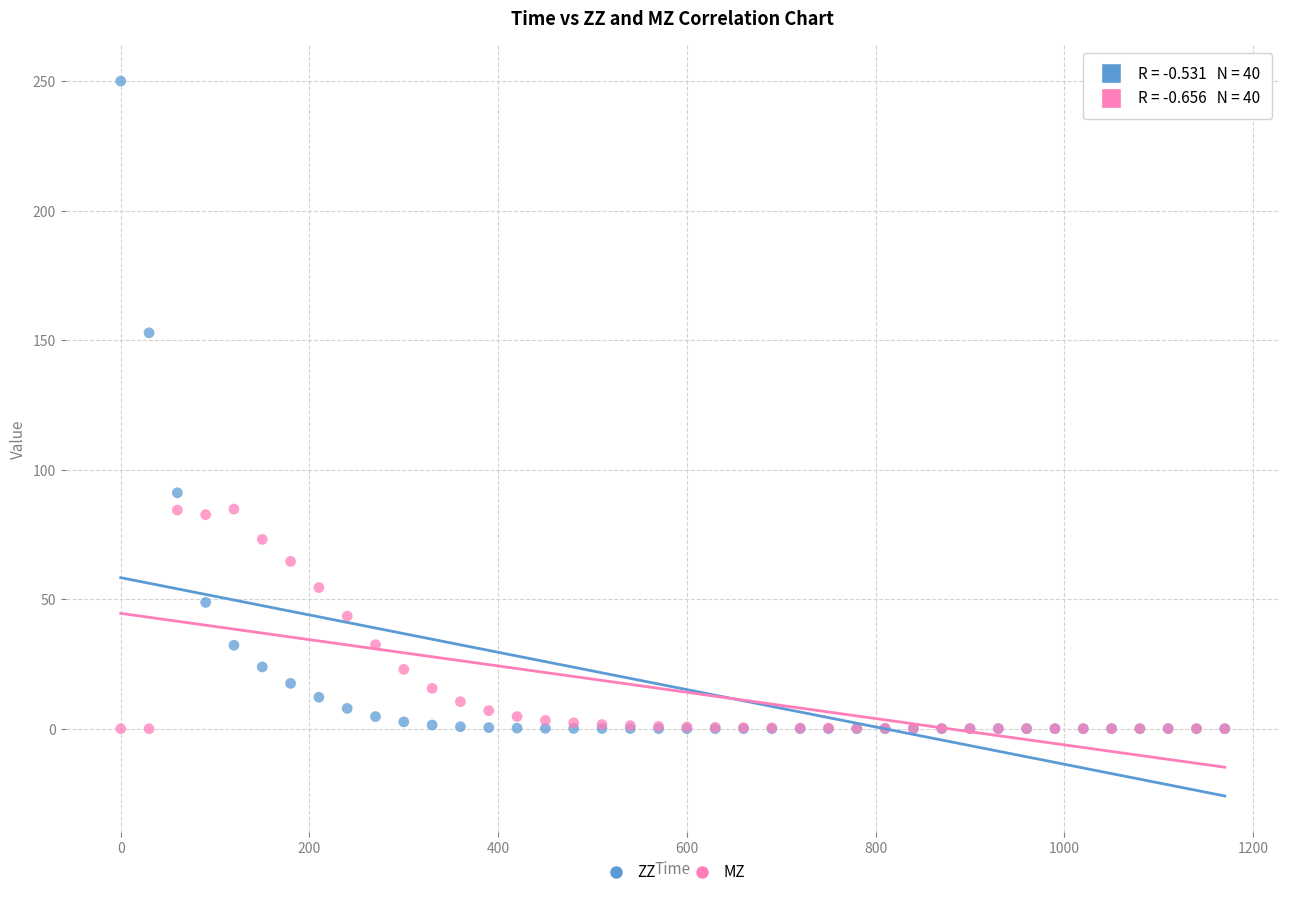

In the ZZ series, what Y value is closest to 125?

152.8